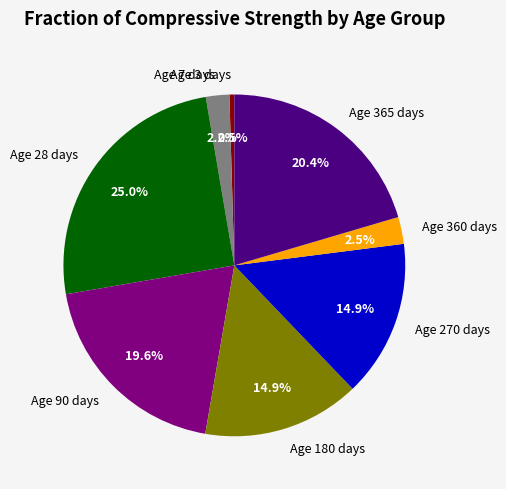

Approximately how many times larger is the value at Age 360 days compared to Age 7 days?

1.1